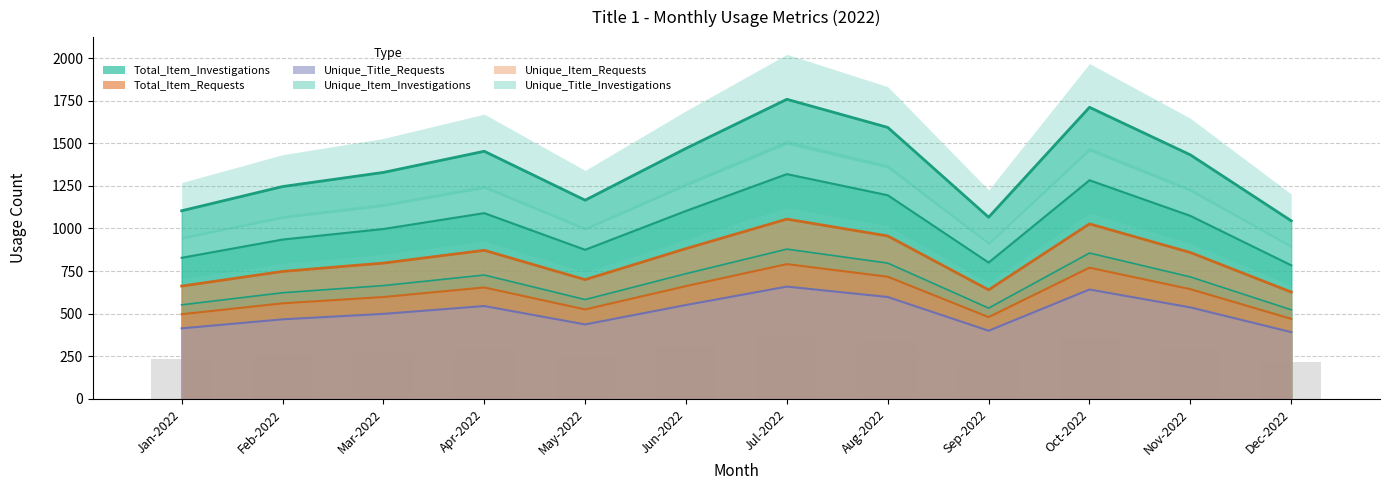

What is the difference between the maximum and minimum values in the Unique_Item_Investigations series?

535